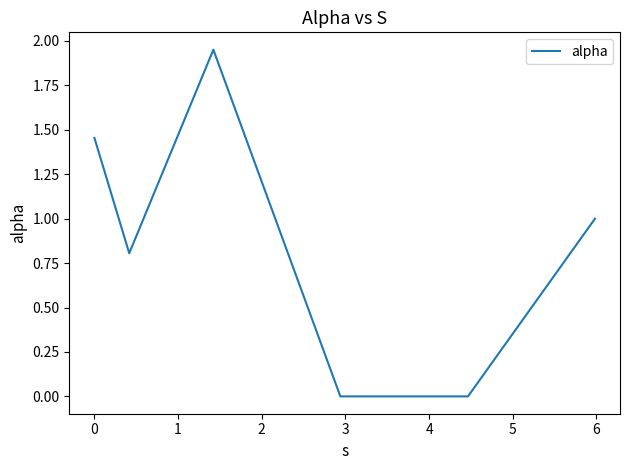

What is the average value?

0.9